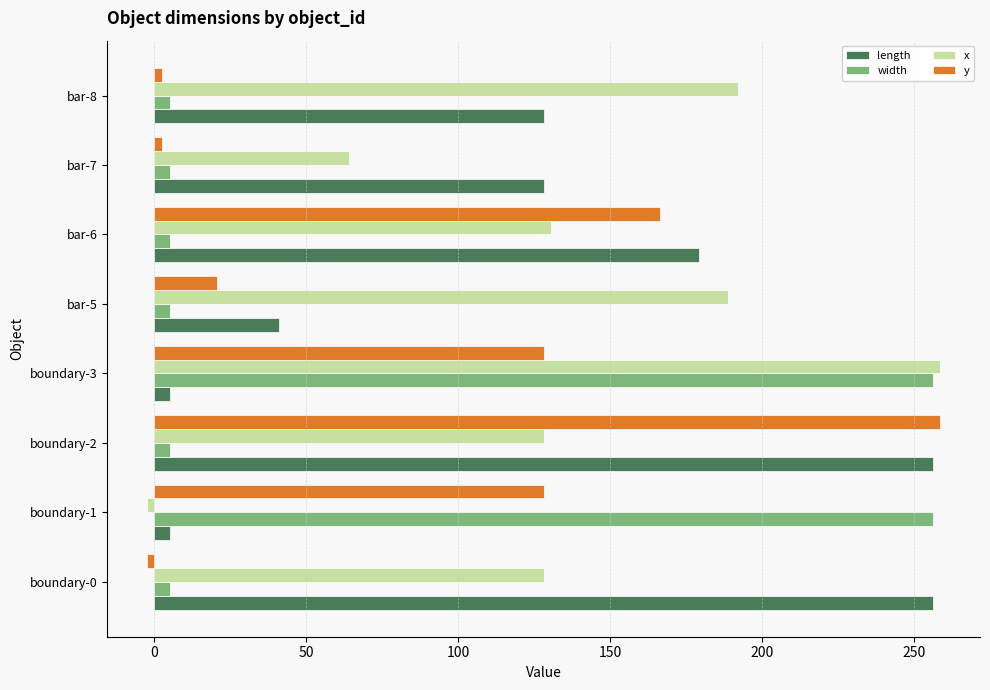

The x series shows 292.3 at bar-8. True or false?

False